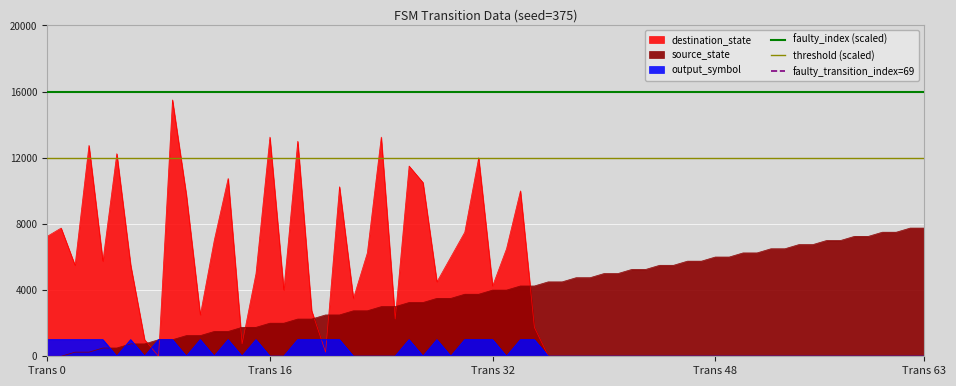

Which series has the largest total across all categories?

faulty_index (scaled)